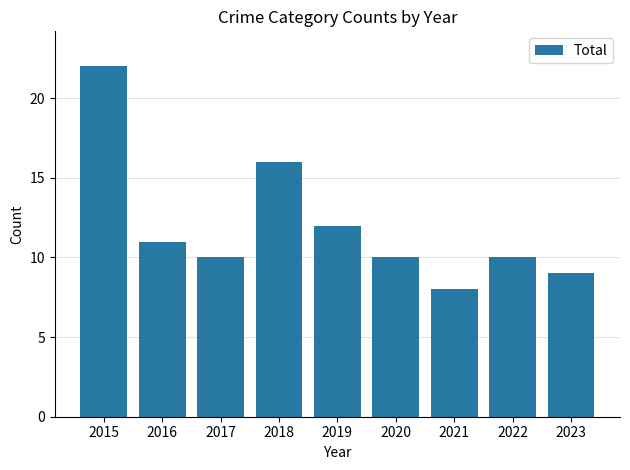

How many series are shown in this chart?

1